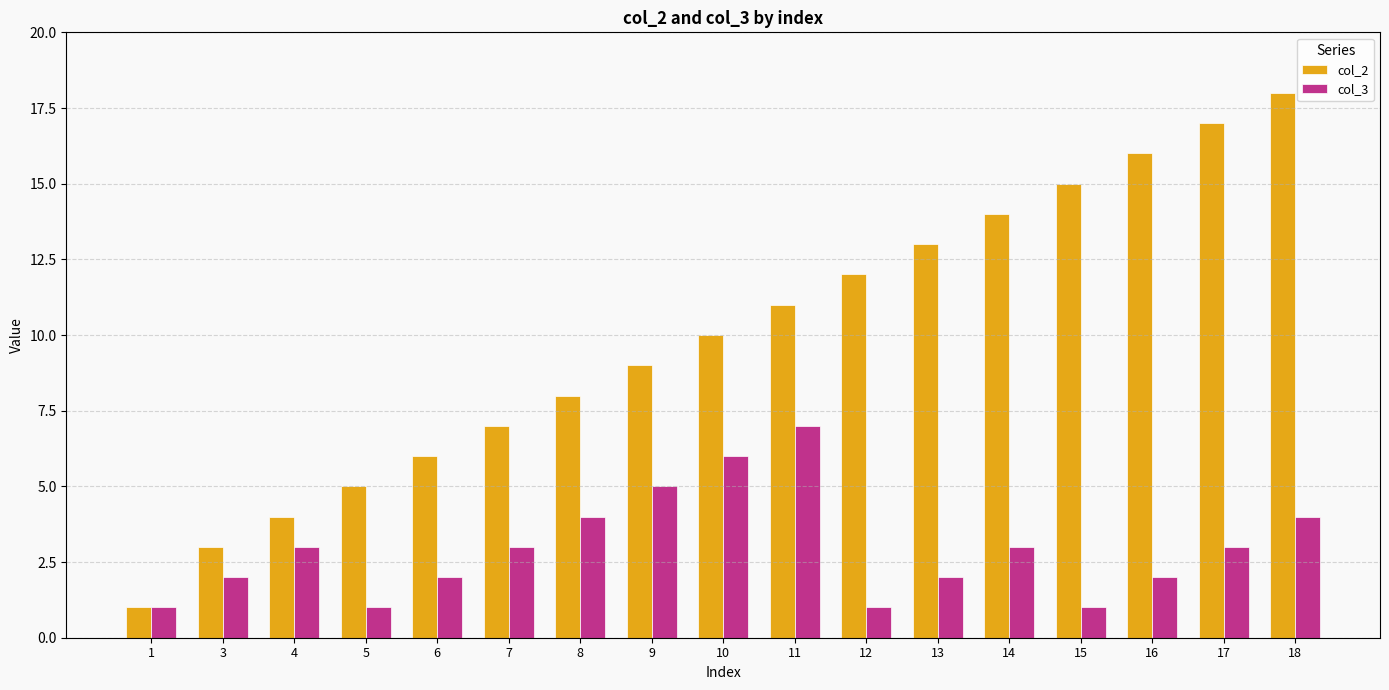

At how many categories does at least one series exceed 2?

16